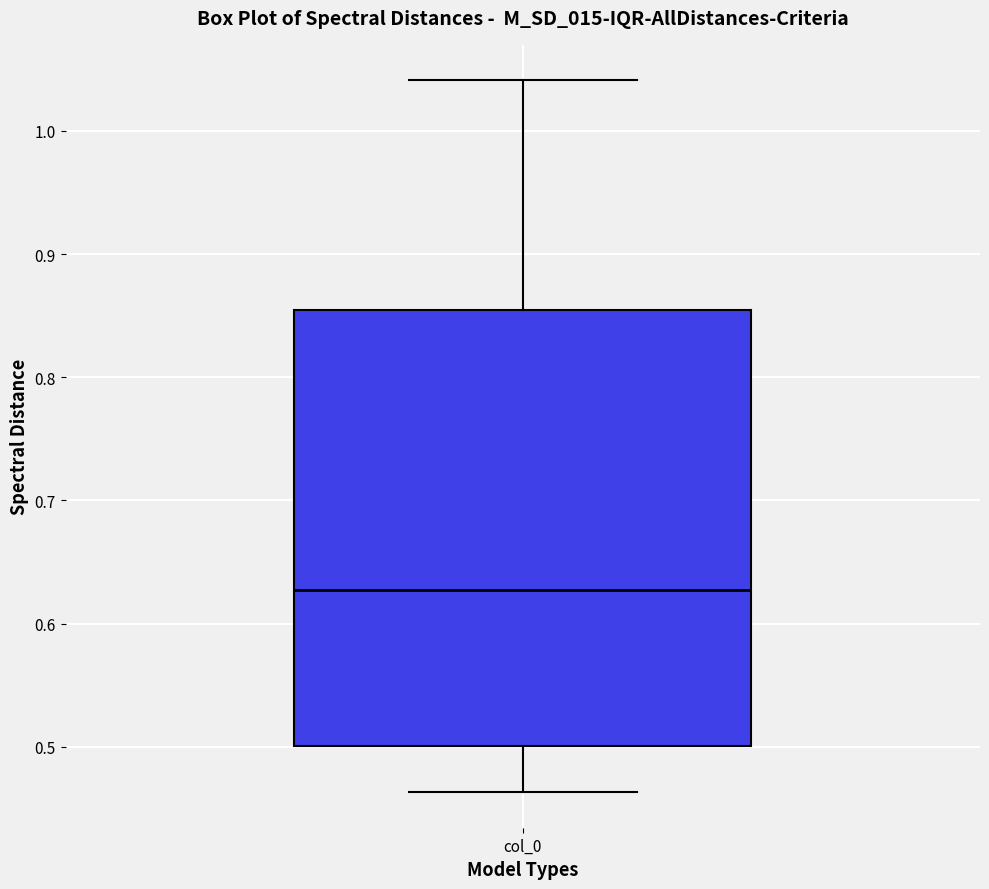

Where does the upper whisker of the box for col_0 end on the y-axis? The values are not printed on the chart, so give them approximately, as read against the axis.

1.04